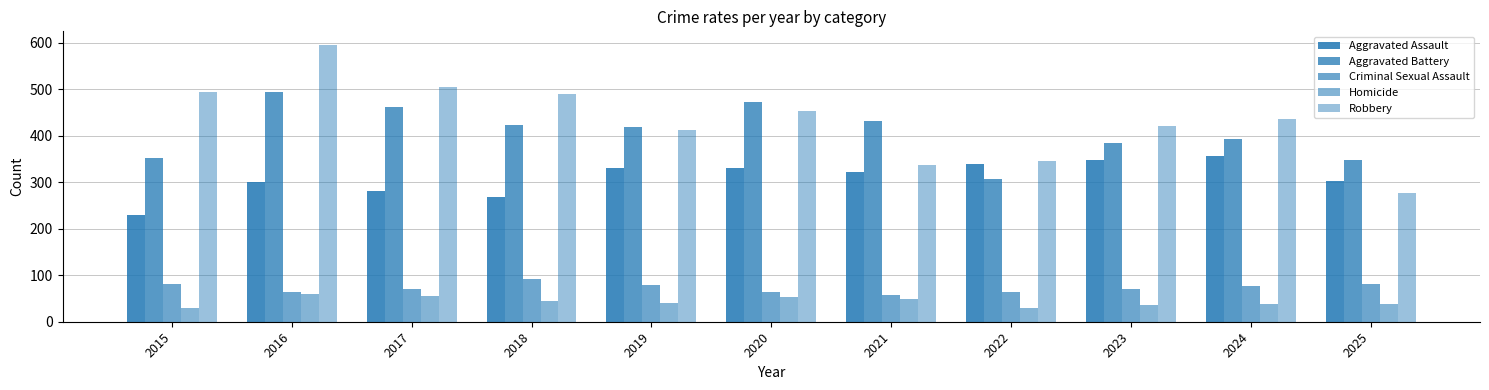

Which series has the widest spread of values?

Robbery